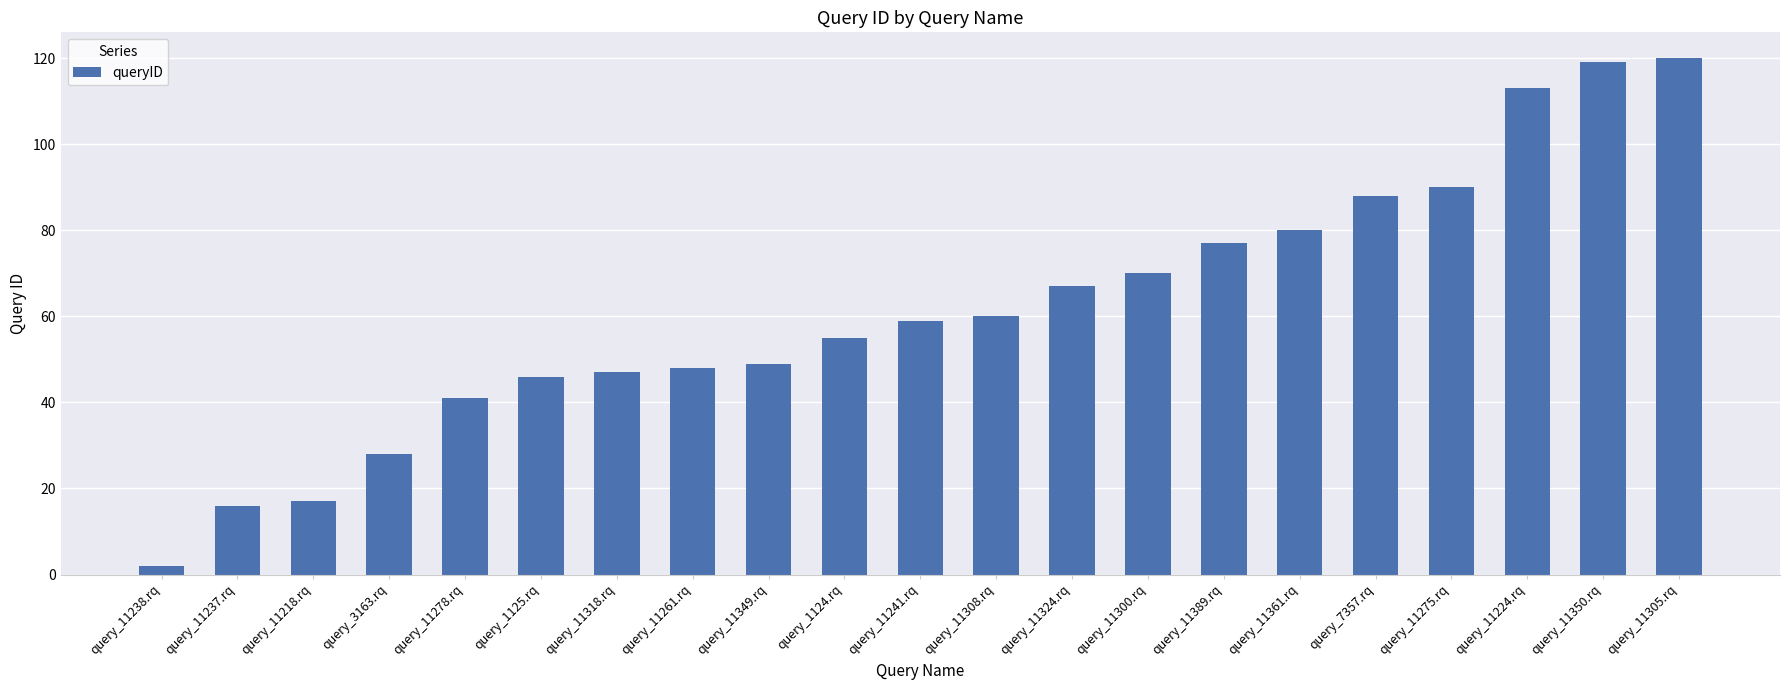

Between query_11389.rq and query_11238.rq, which is larger?

query_11389.rq